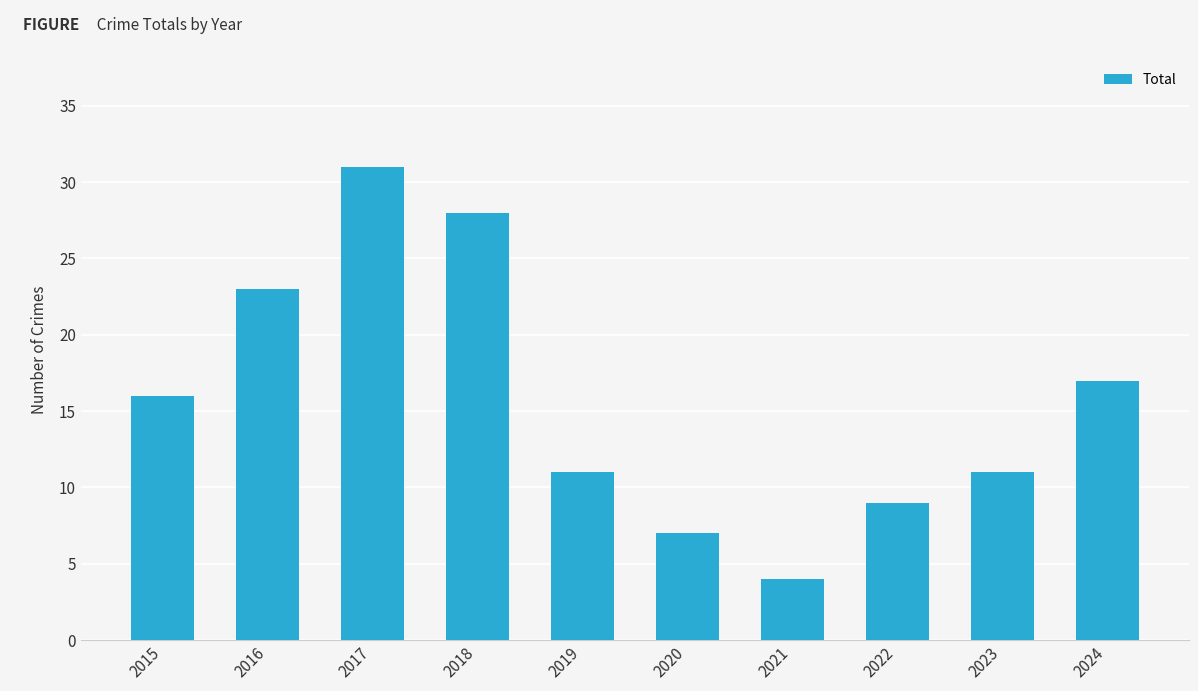

The value at 2017 is 31. True or false?

True